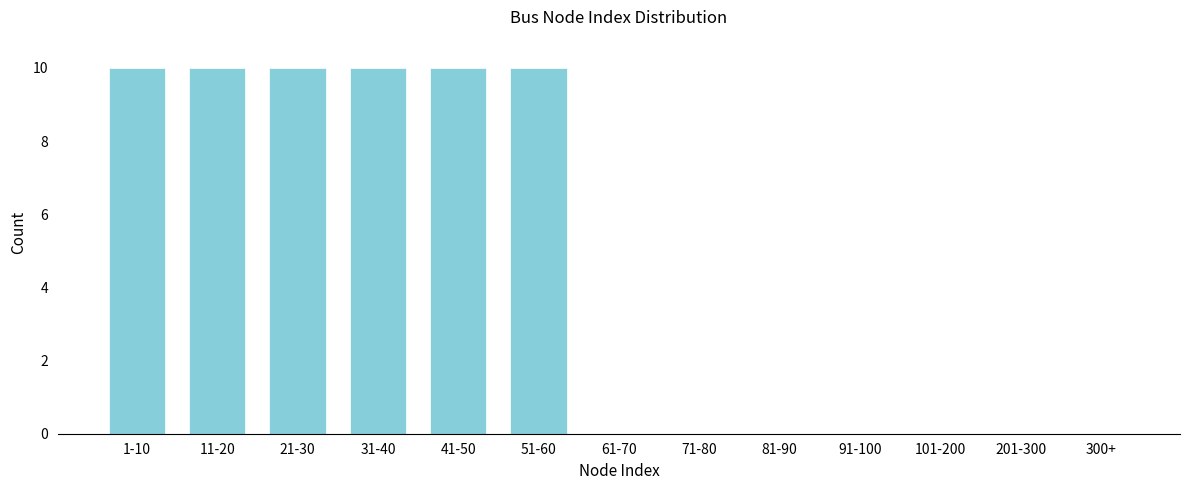

Reading left to right, extract all data points from this chart.

1-10=10	11-20=10	21-30=10	31-40=10	41-50=10	51-60=10	61-70=0	71-80=0	81-90=0	91-100=0	101-200=0	201-300=0	300+=0